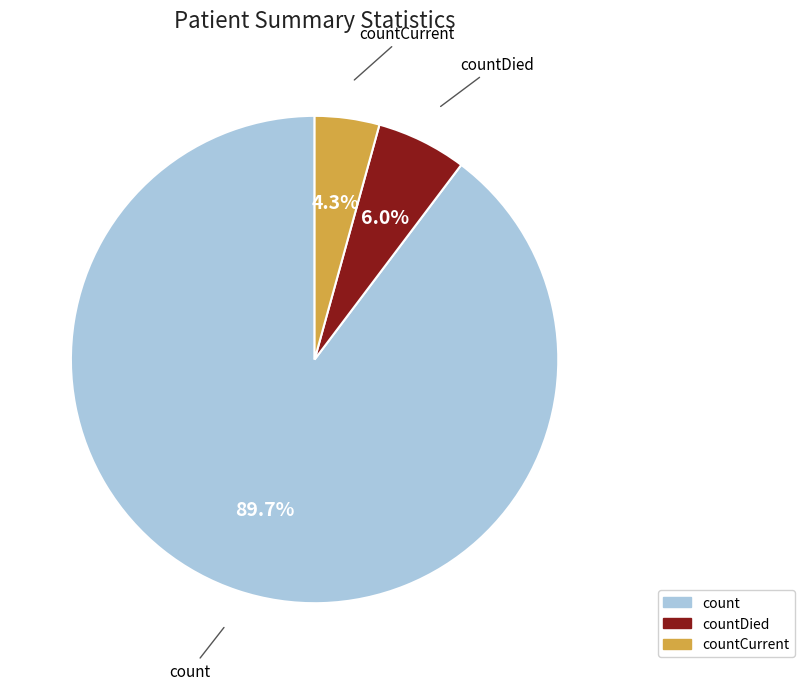

Is there a majority slice in this chart?

Yes